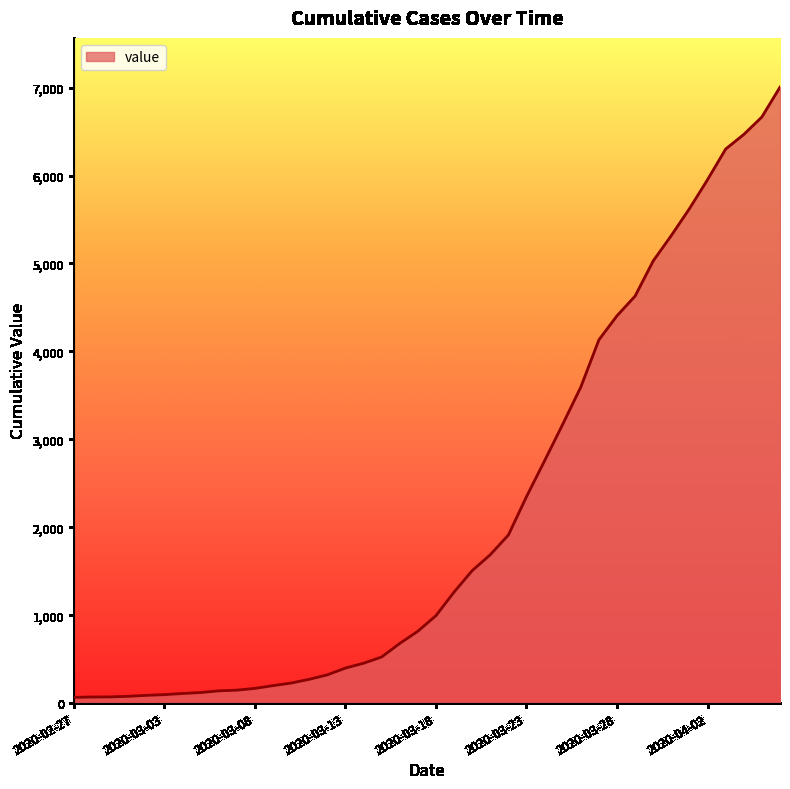

What is the greatest value displayed?

7005